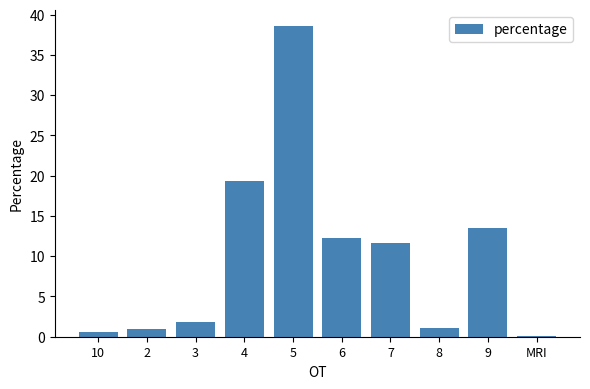

At which category does the chart reach its peak across all series?

5